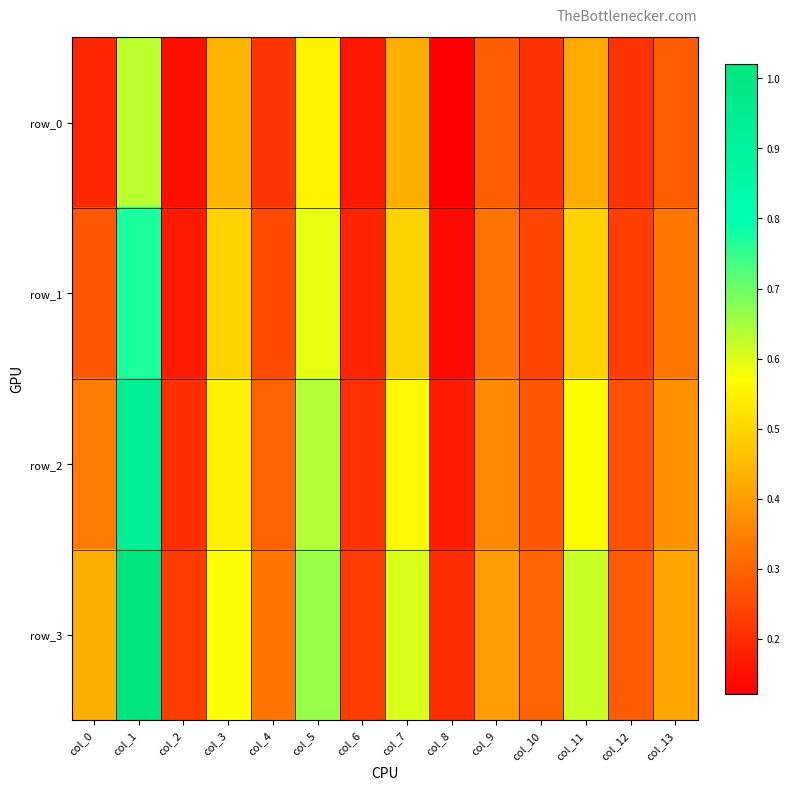

Rank the categories by row_3 value from lowest to highest.

col_8, col_2, col_6, col_12, col_10, col_4, col_9, col_13, col_0, col_3, col_7, col_11, col_5, col_1